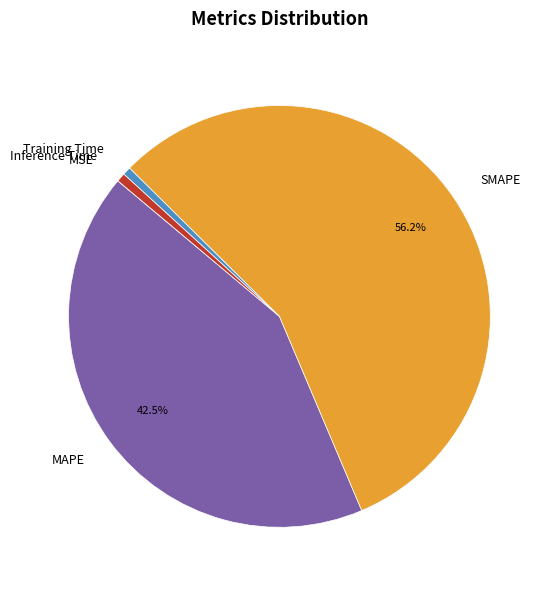

Combined, do Inference Time and SMAPE account for over 50%?

Yes